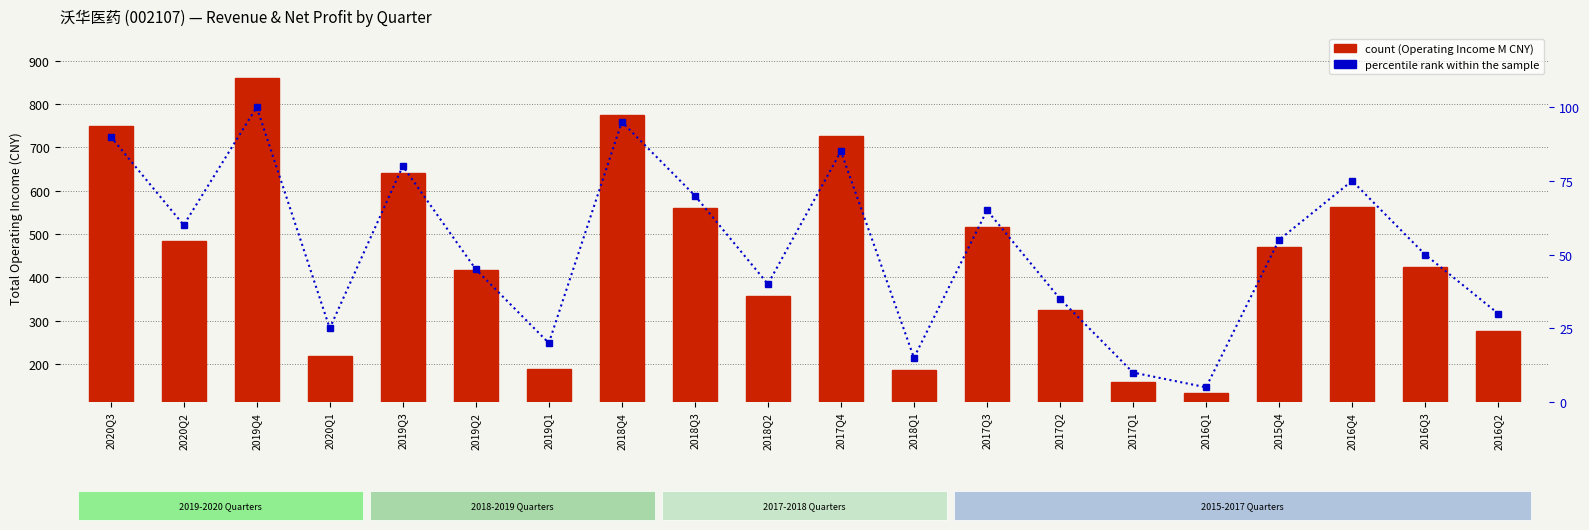

Between 2017Q3 and 2017Q1, which series saw the biggest shift?

Total Operating Income (M CNY)